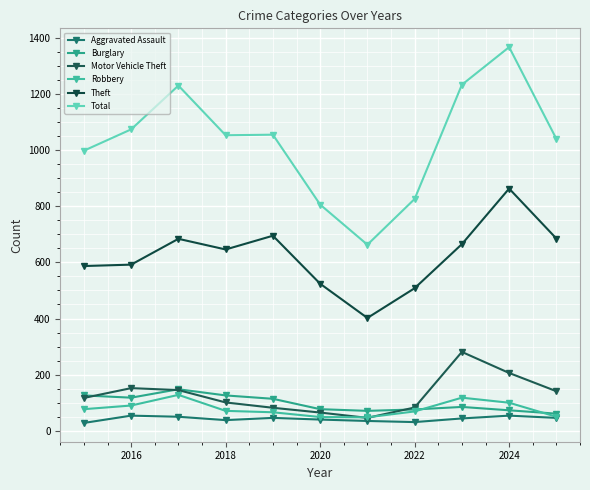

How many series are shown in this chart?

6